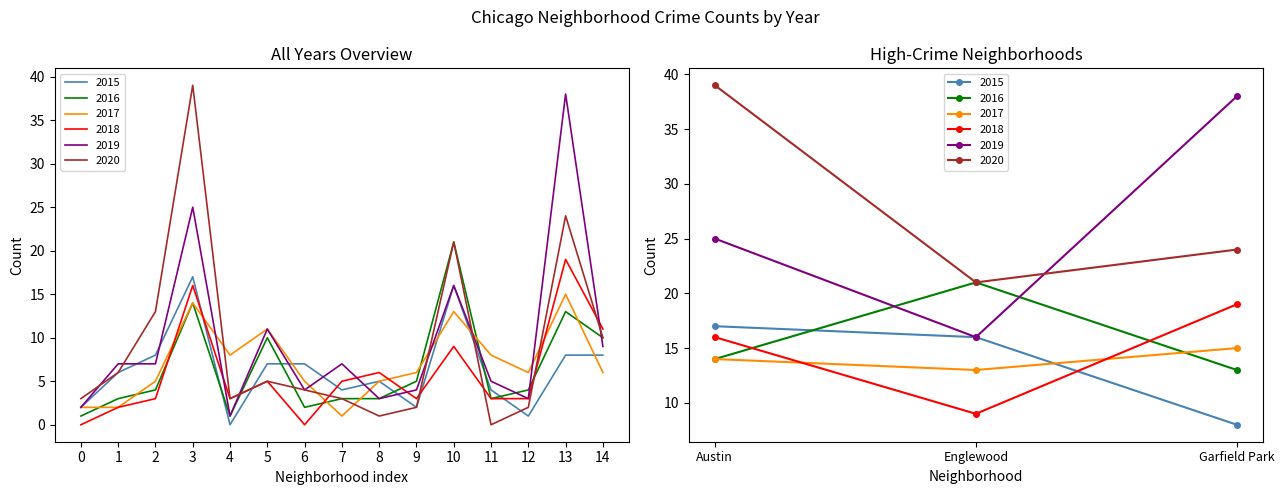

At which label is 2019 closest to 19?

10